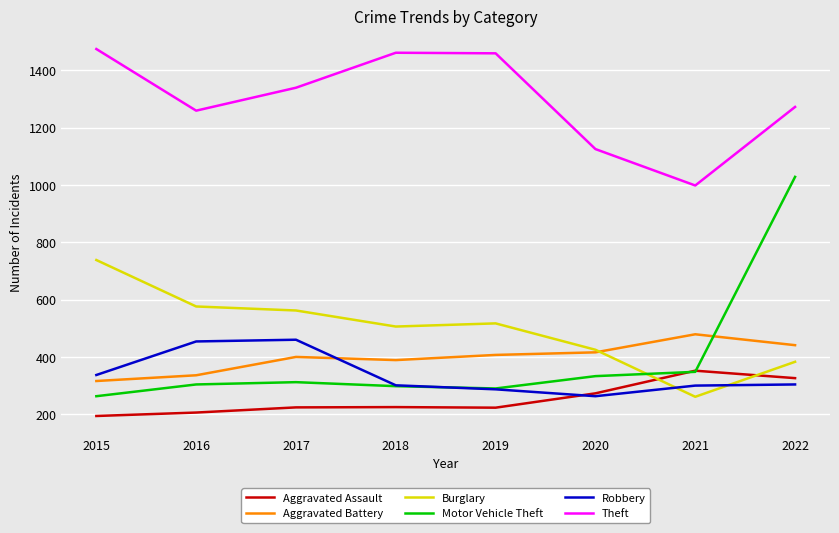

What is the sum of all Burglary values?

3968